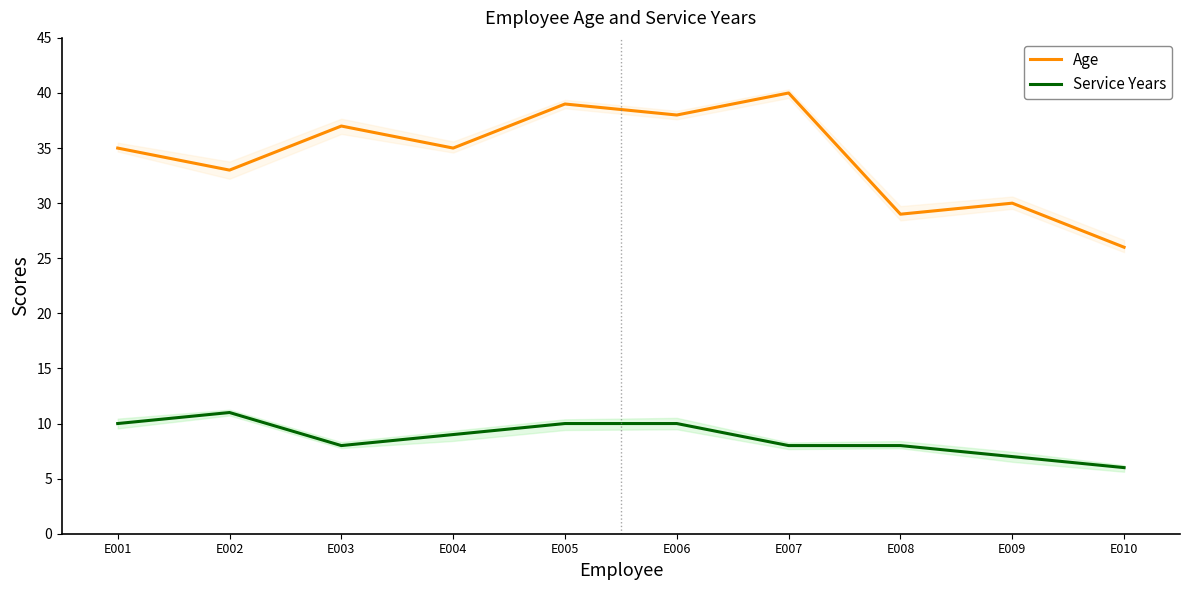

How many data points in Service Years are above 9?

4